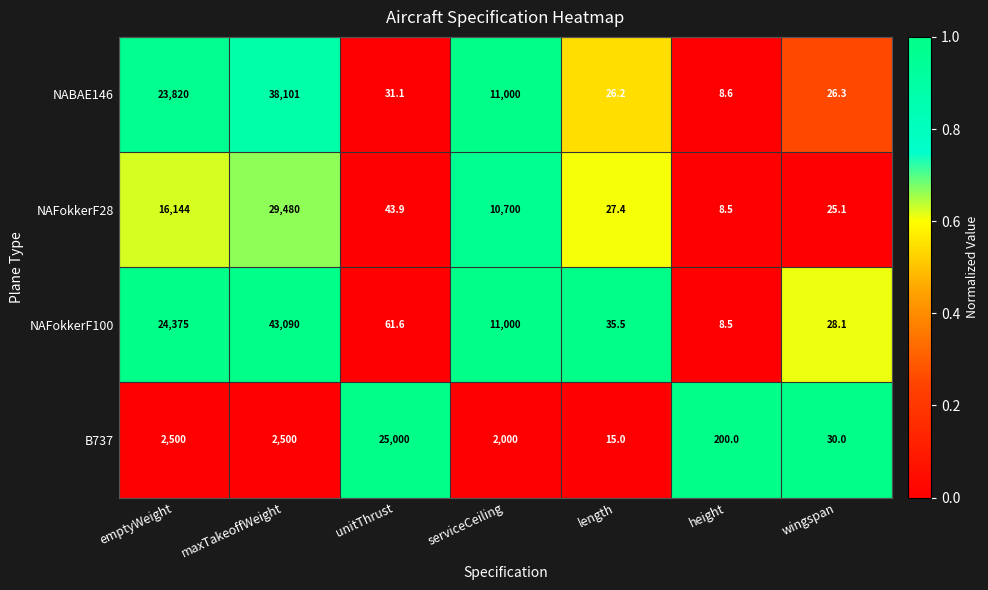

What is the minimum value for B737?

15.0